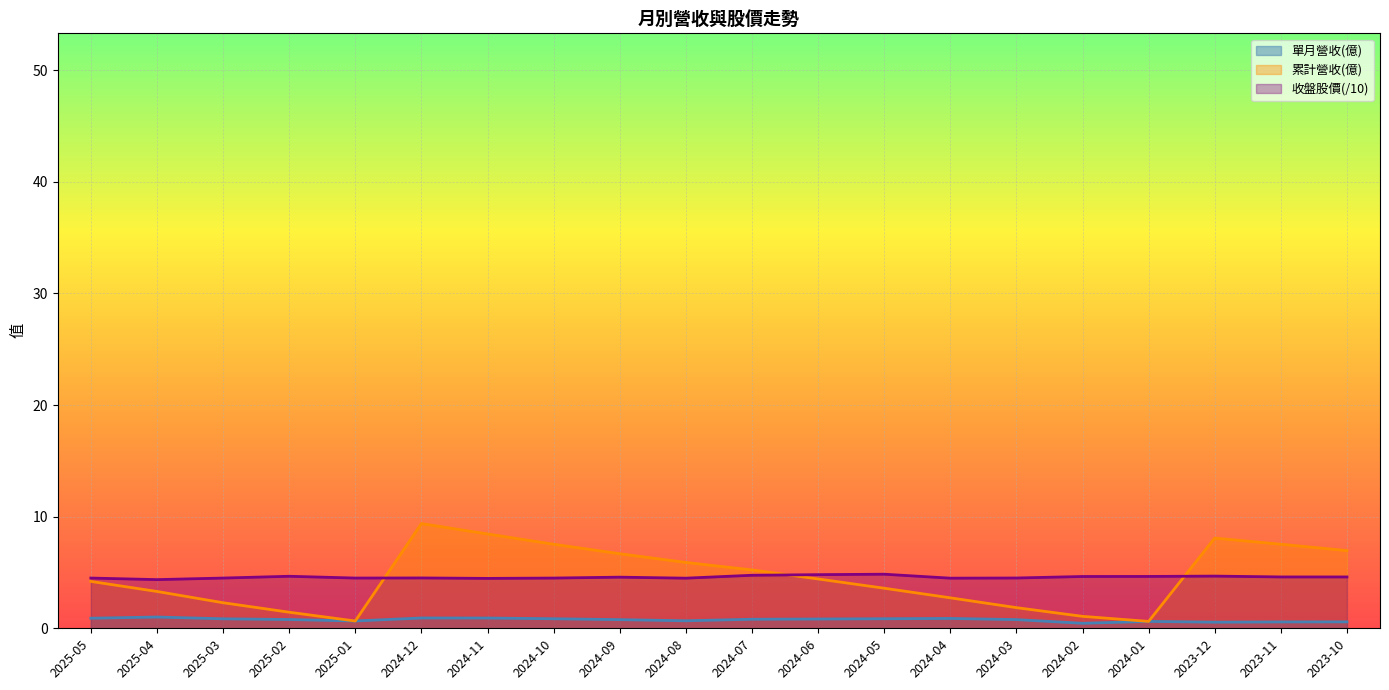

How many values in the 累計營收(億) series are below 4?

9